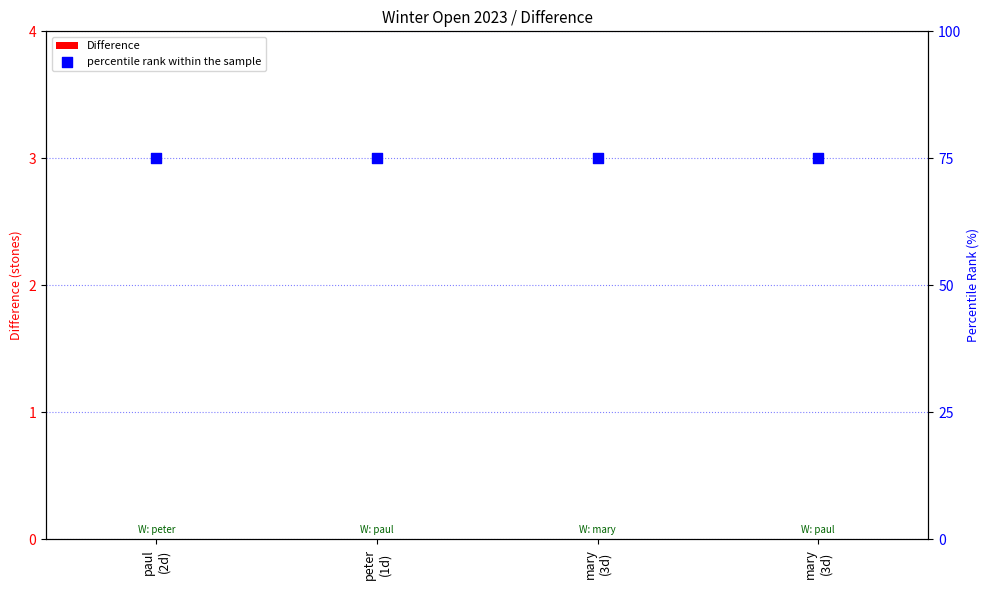

At which category is the sum across all series the highest?

paul
(2d)